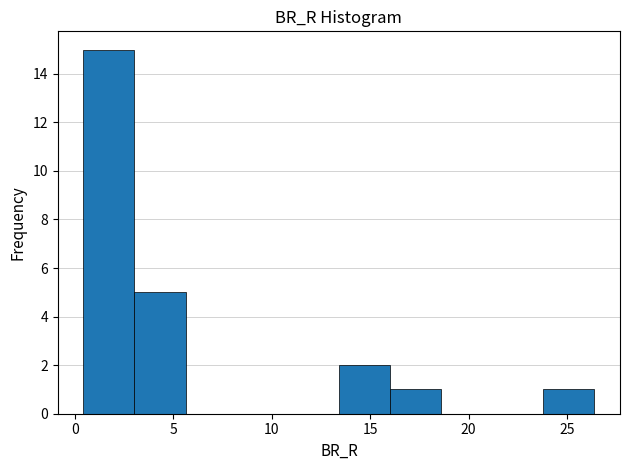

Reading left to right, list every bar in this chart as the range it spans on the x-axis followed by its height. Neither the bar edges nor the heights are printed on the chart, so give them approximately, as read against the axes.

0.5 to 3.0: 15
3.0 to 5.5: 5
5.5 to 8.0: 0
8.0 to 11.0: 0
11.0 to 13.5: 0
13.5 to 16.0: 2
16.0 to 18.5: 1
18.5 to 21.0: 0
21.0 to 24.0: 0
24.0 to 26.5: 1